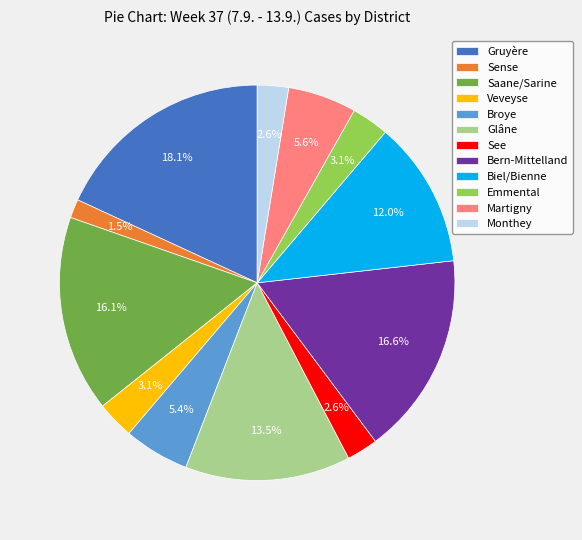

Does any single category account for the majority?

No